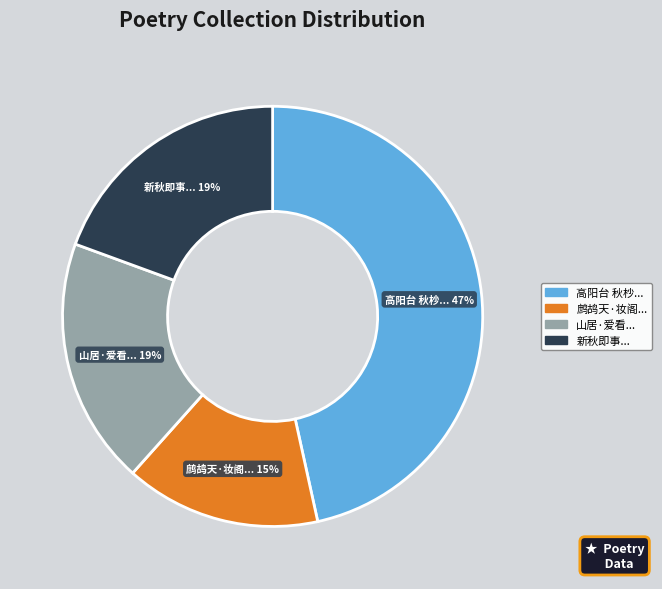

Approximately how many times larger is the value at 山居·爱看... compared to 新秋即事...?

1.0